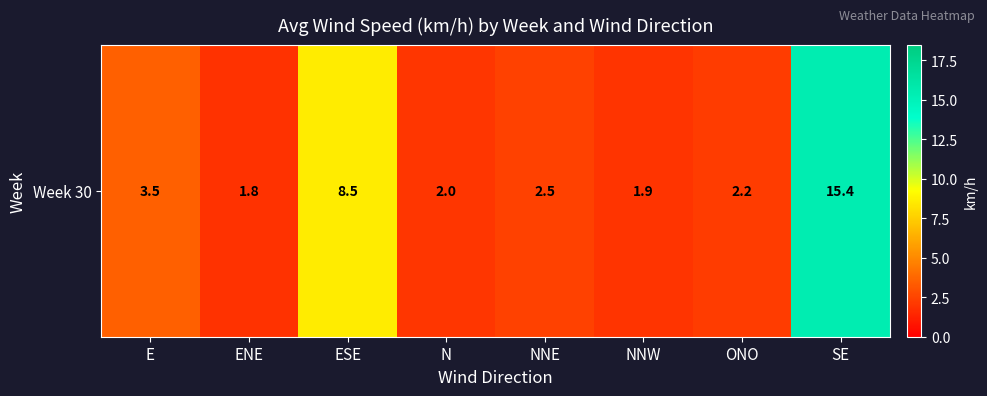

Reading right to left, what are all the values shown in this chart?

SE=15.4	ONO=2.2	NNW=1.9	NNE=2.5	N=2.0	ESE=8.5	ENE=1.8	E=3.5